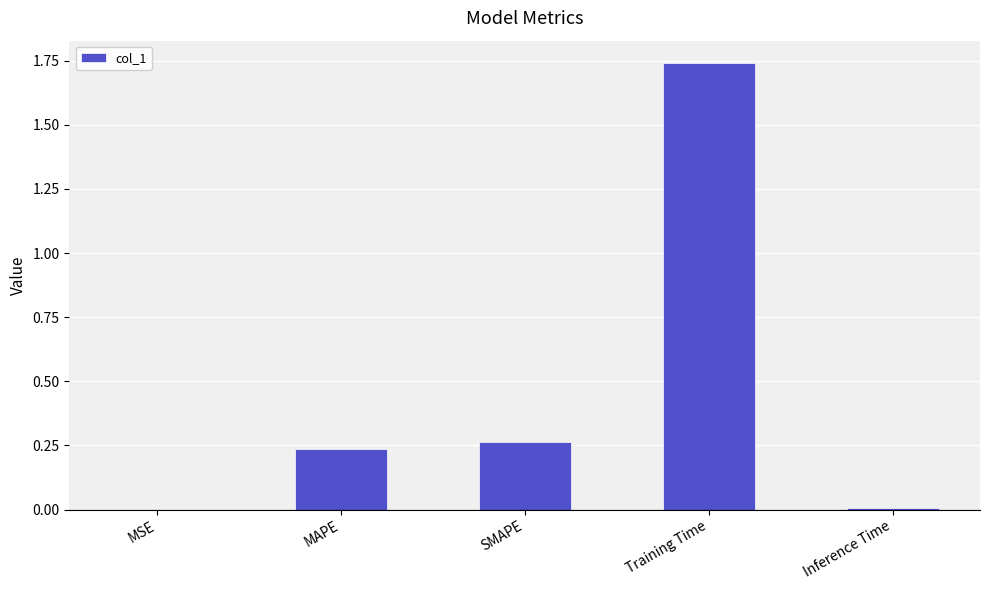

True or false: the data shows 0.0 at MSE.

True